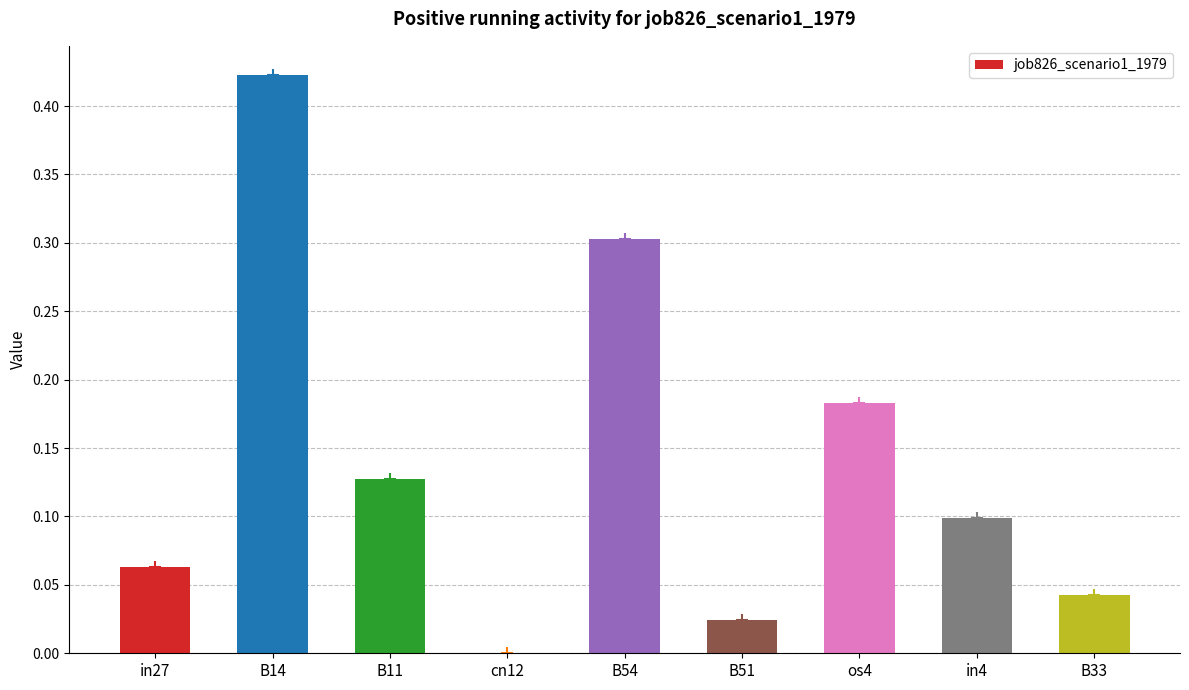

Is it true that the value at in4 is 0.1?

True